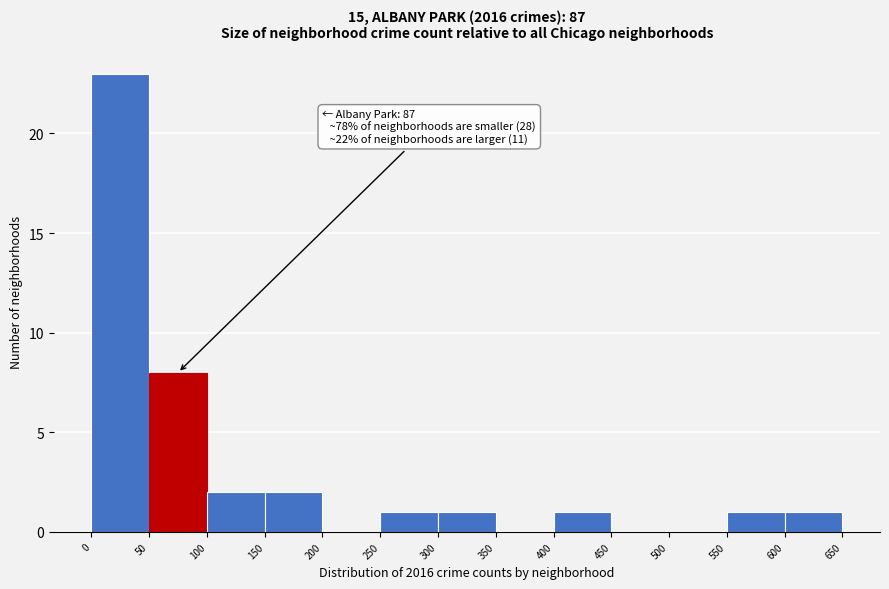

Which range on the x-axis has the tallest bar?

0 to 50